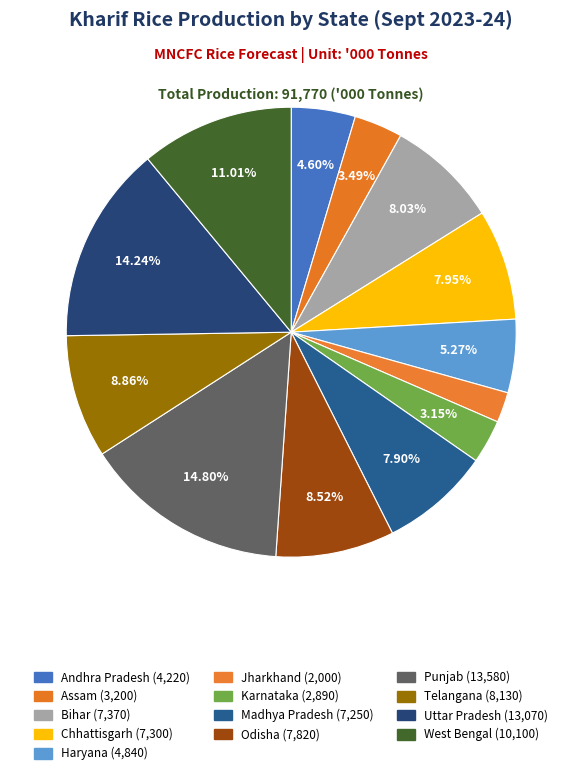

To the nearest percent, what is the average slice percentage?

8%